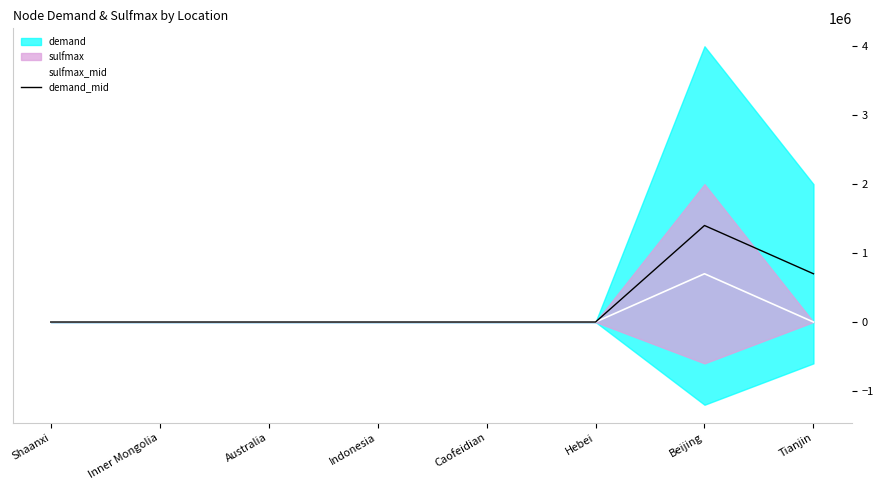

How many data points does each series have?

8